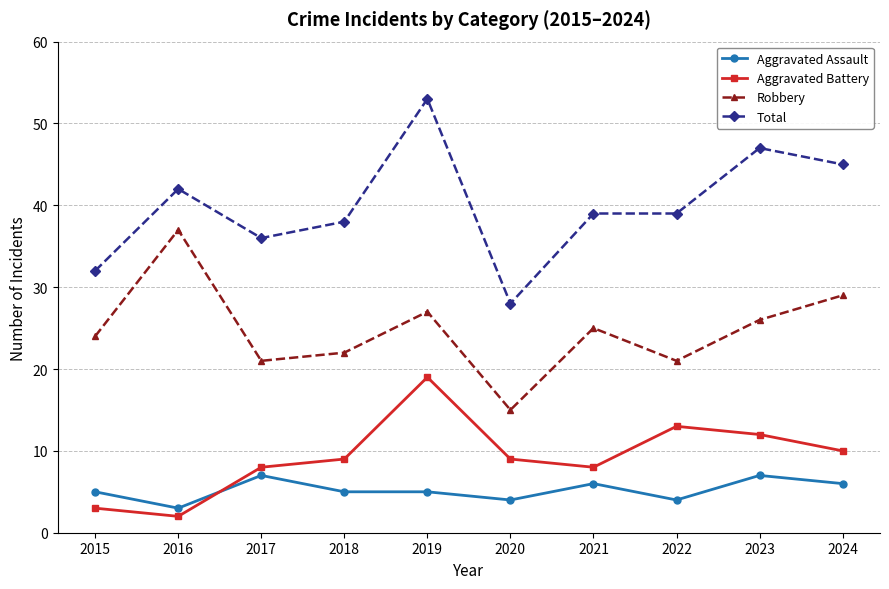

What is the maximum value shown in the chart?

53